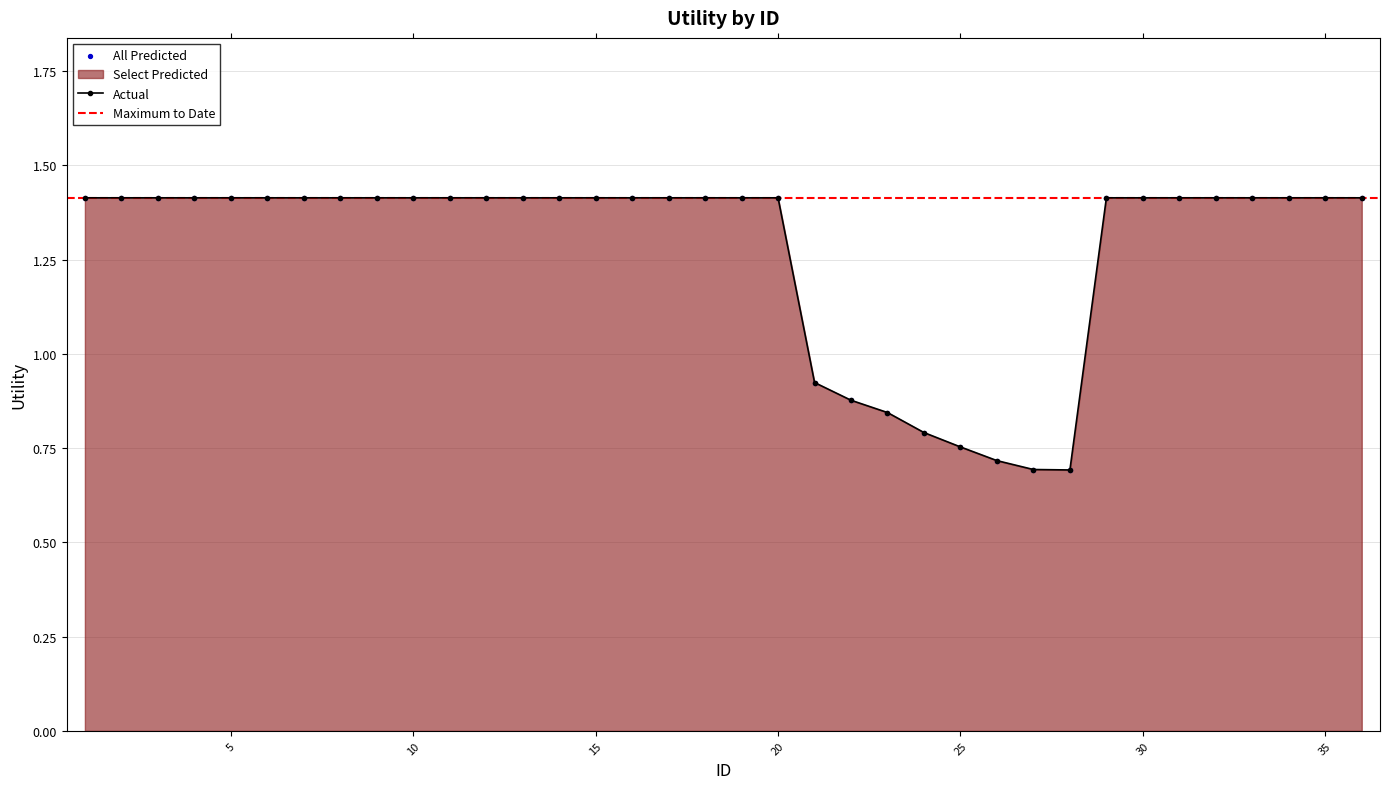

What is the ratio of the value at 18 to the value at 1?

1.0